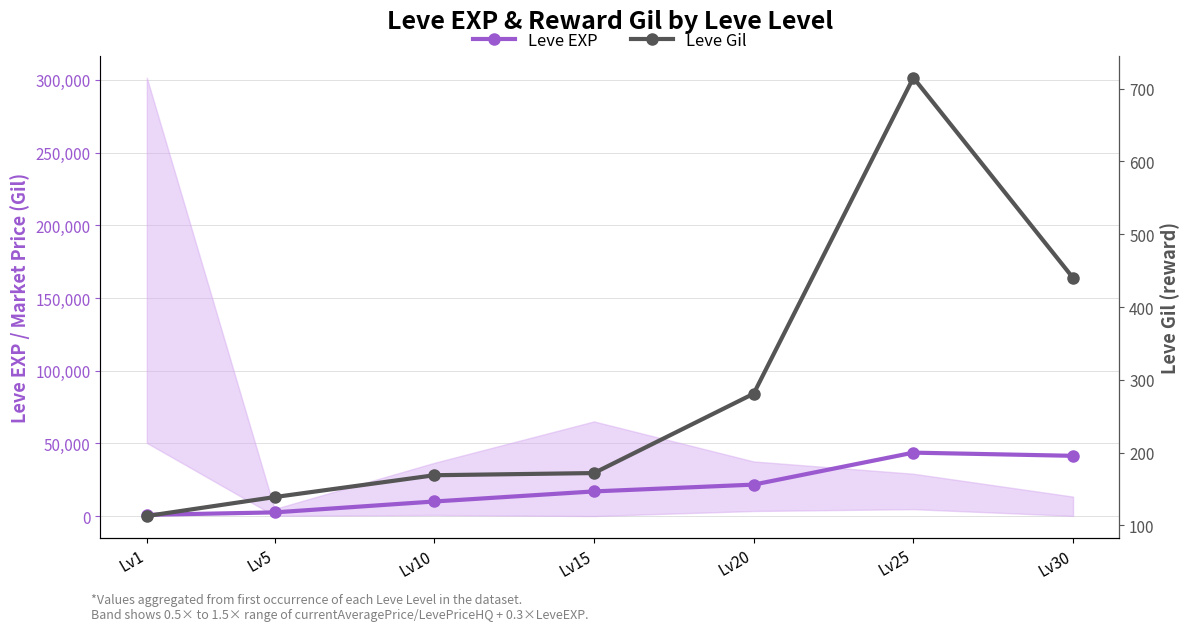

How many data points does each series have?

7